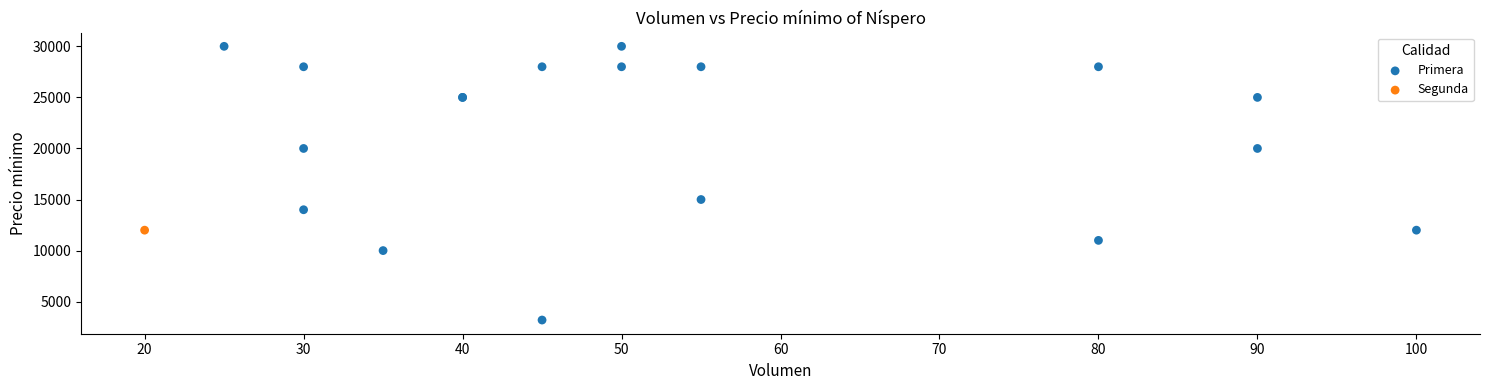

What are all the series names shown in the legend?

Primera, Segunda